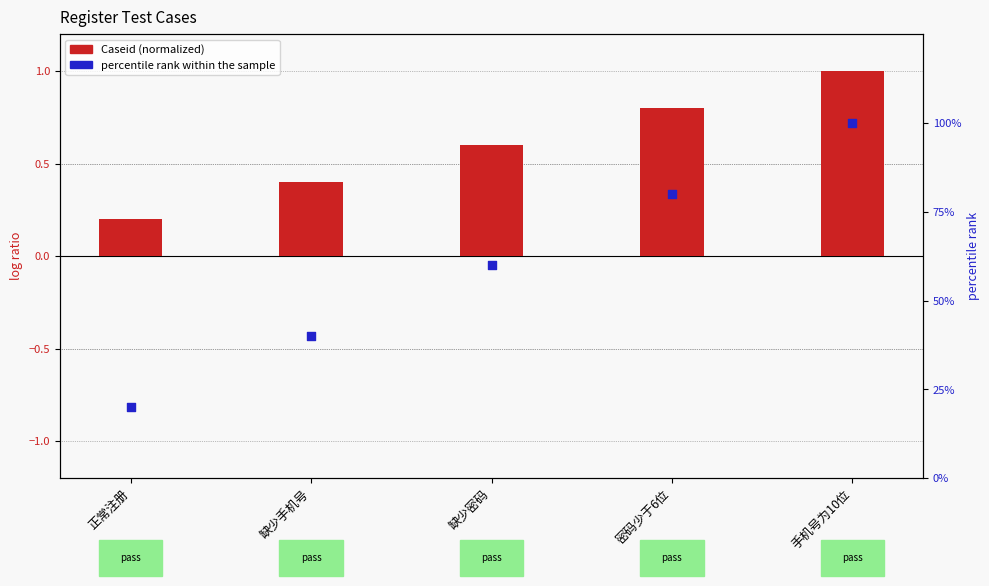

What are all the series names shown in the legend?

Caseid (normalized), percentile rank within the sample